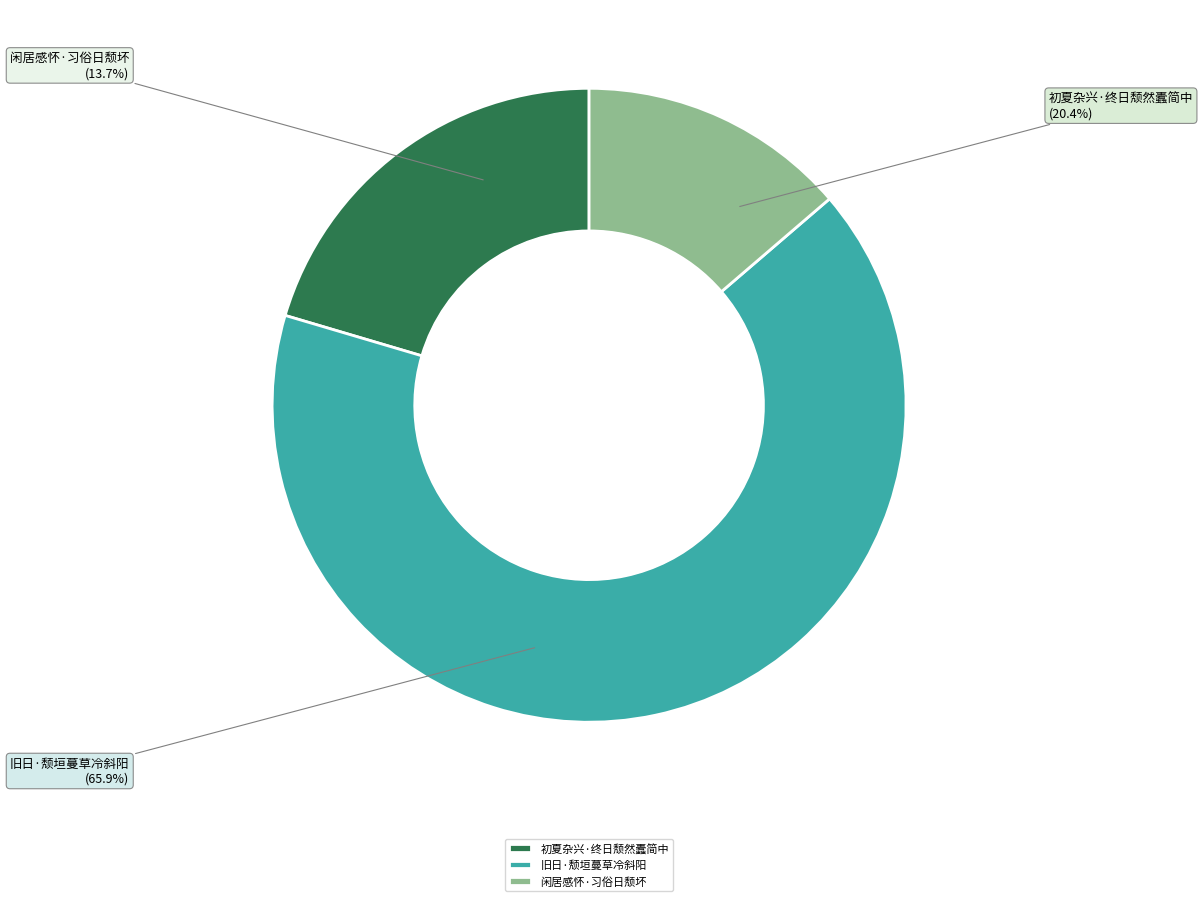

What is the smallest slice in the pie chart?

闲居感怀·习俗日颓坏